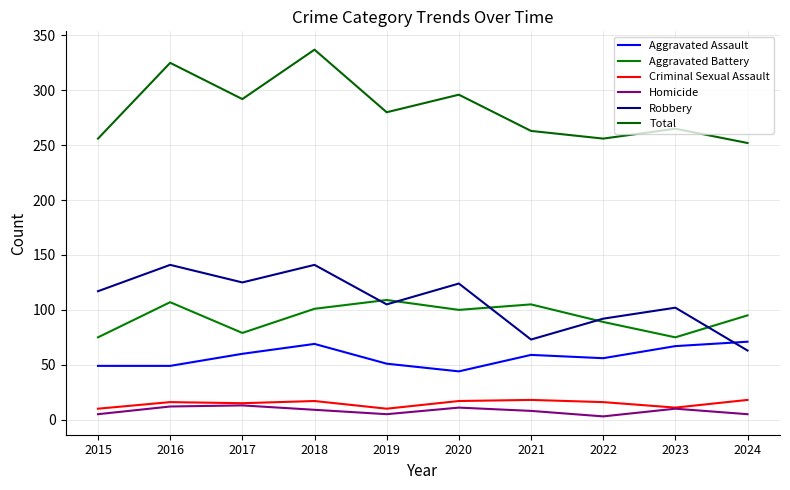

At how many categories does at least one series exceed 20?

10